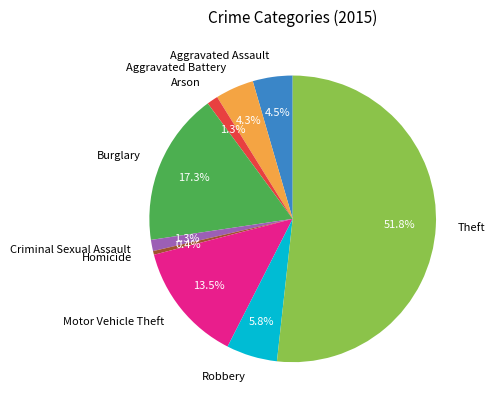

Is there a majority slice in this chart?

Yes